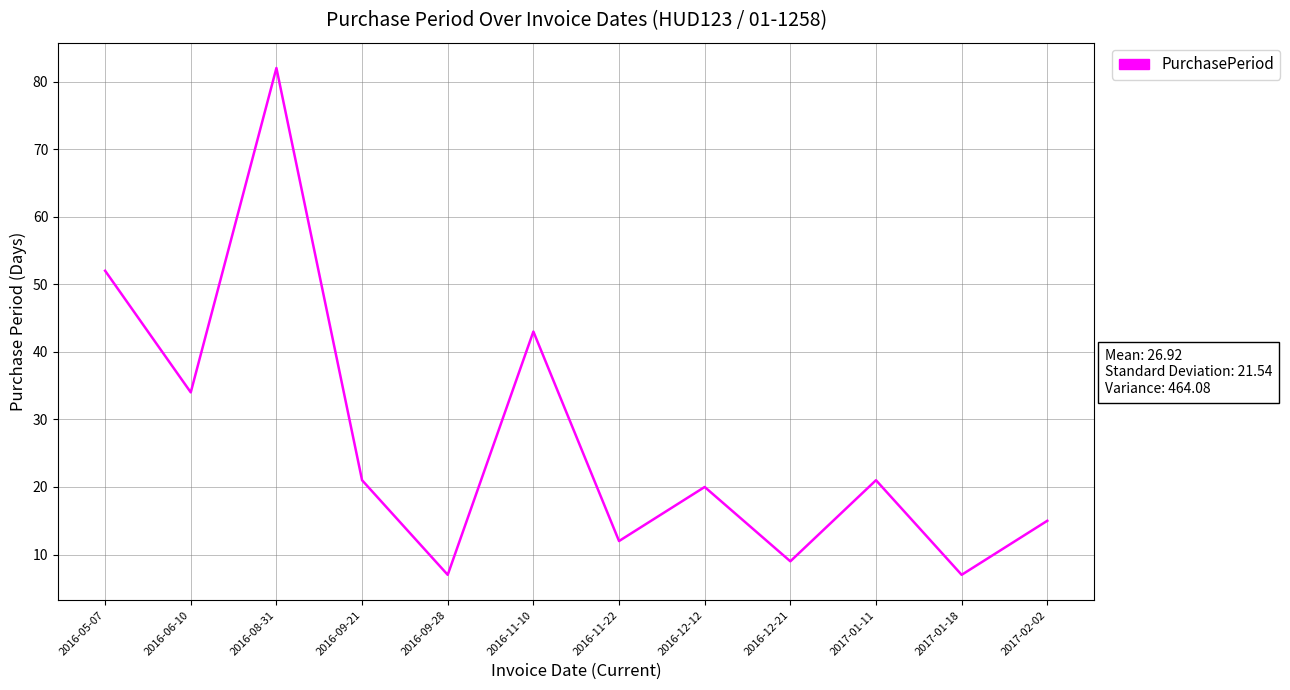

Count the number of categories in the chart.

12